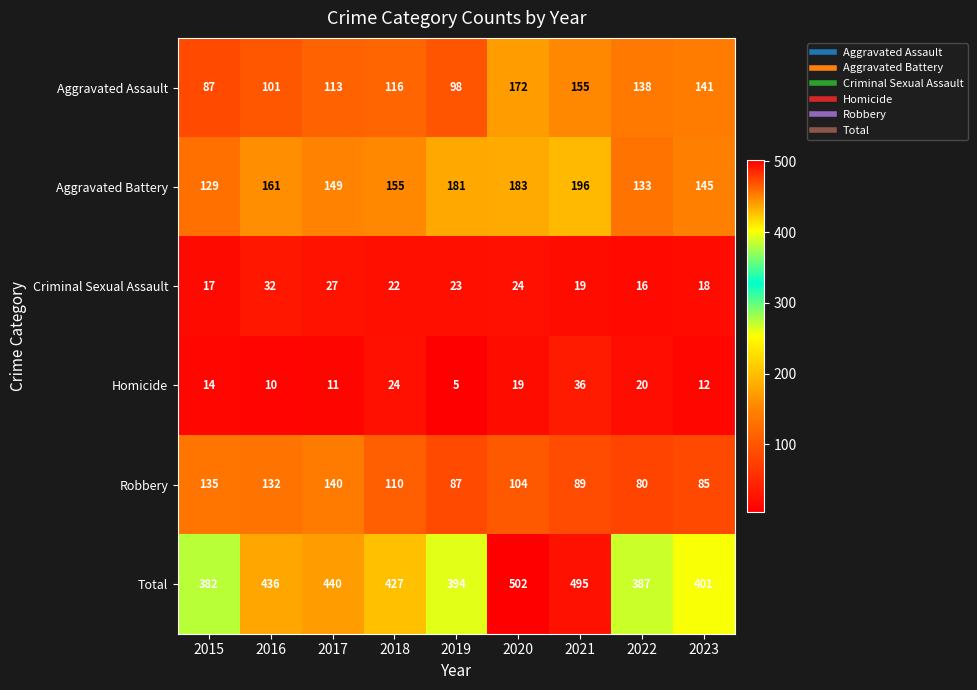

At which category is the sum across all series the highest?

2020